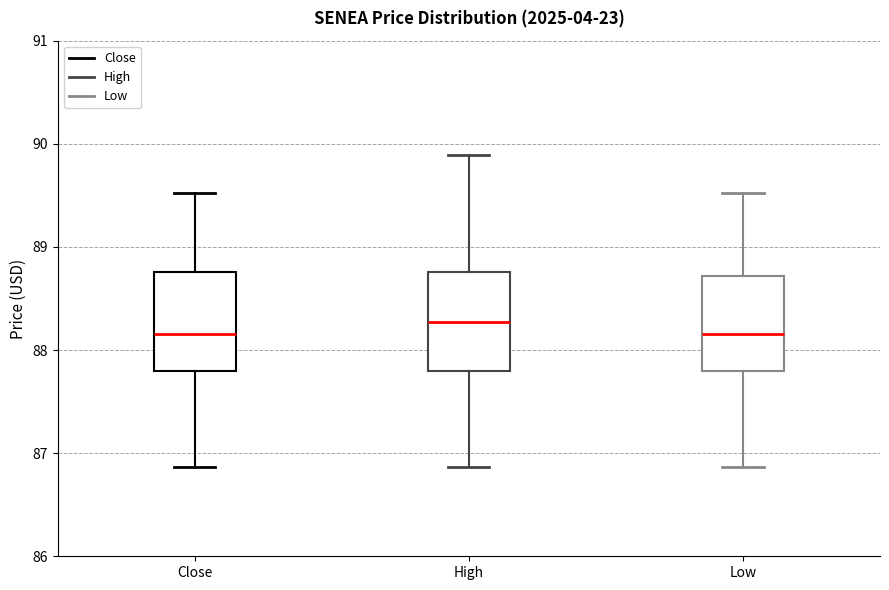

Where is the lower edge of the box for Low on the y-axis? The values are not printed on the chart, so give them approximately, as read against the axis.

87.8